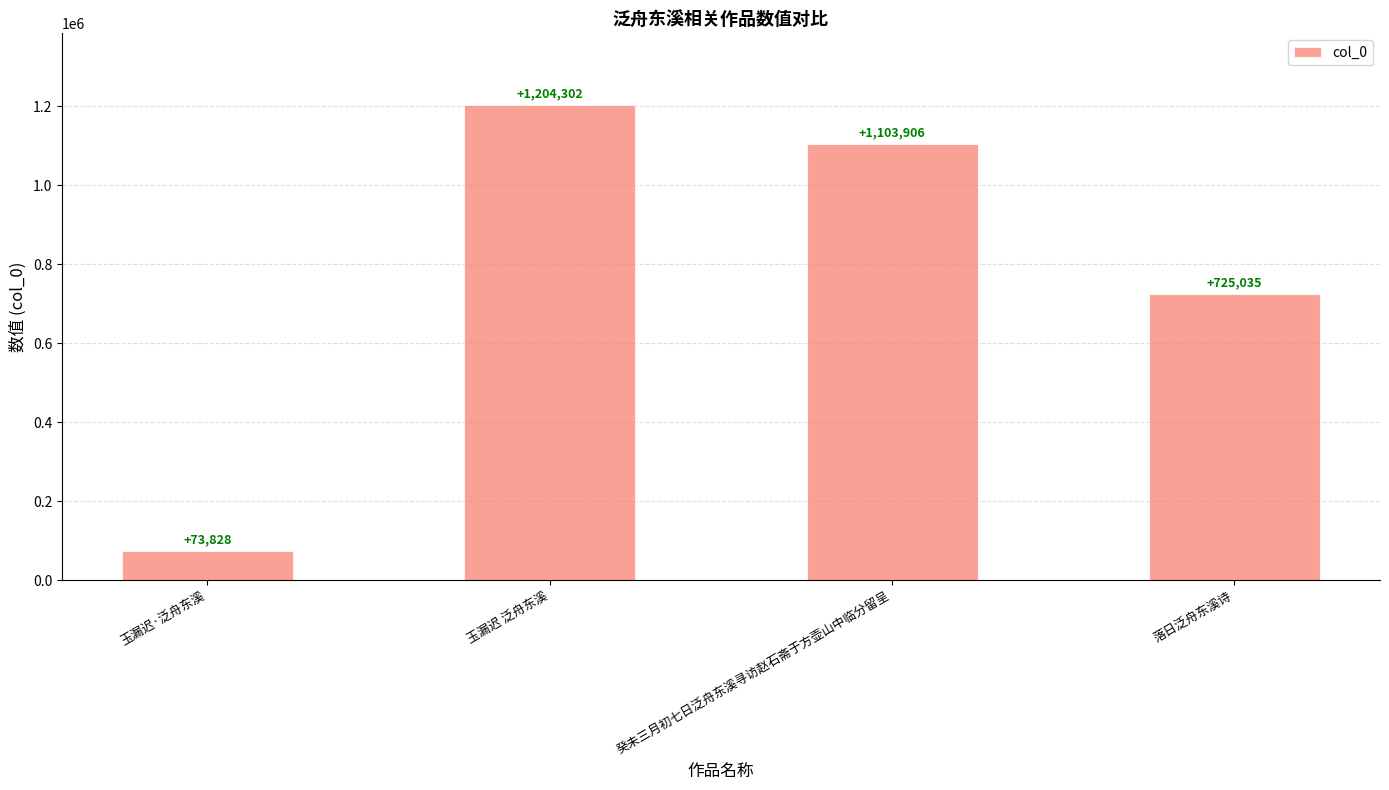

True or false: the data shows 406091 at 落日泛舟东溪诗.

False